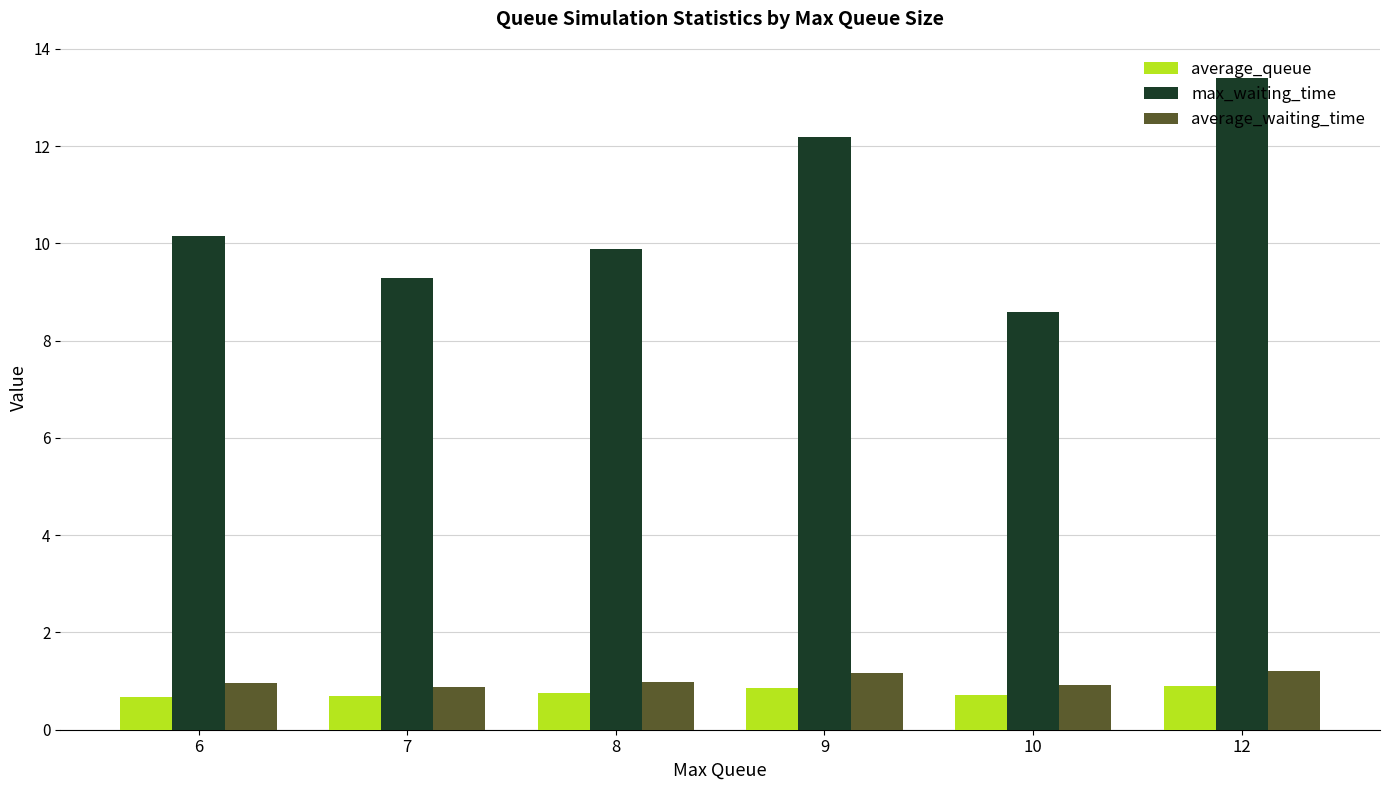

What is the greatest value displayed?

13.4